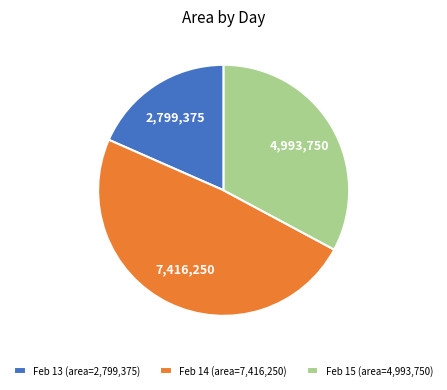

Rank the categories by value from highest to lowest.

Feb 14 (area=7,416,250), Feb 15 (area=4,993,750), Feb 13 (area=2,799,375)